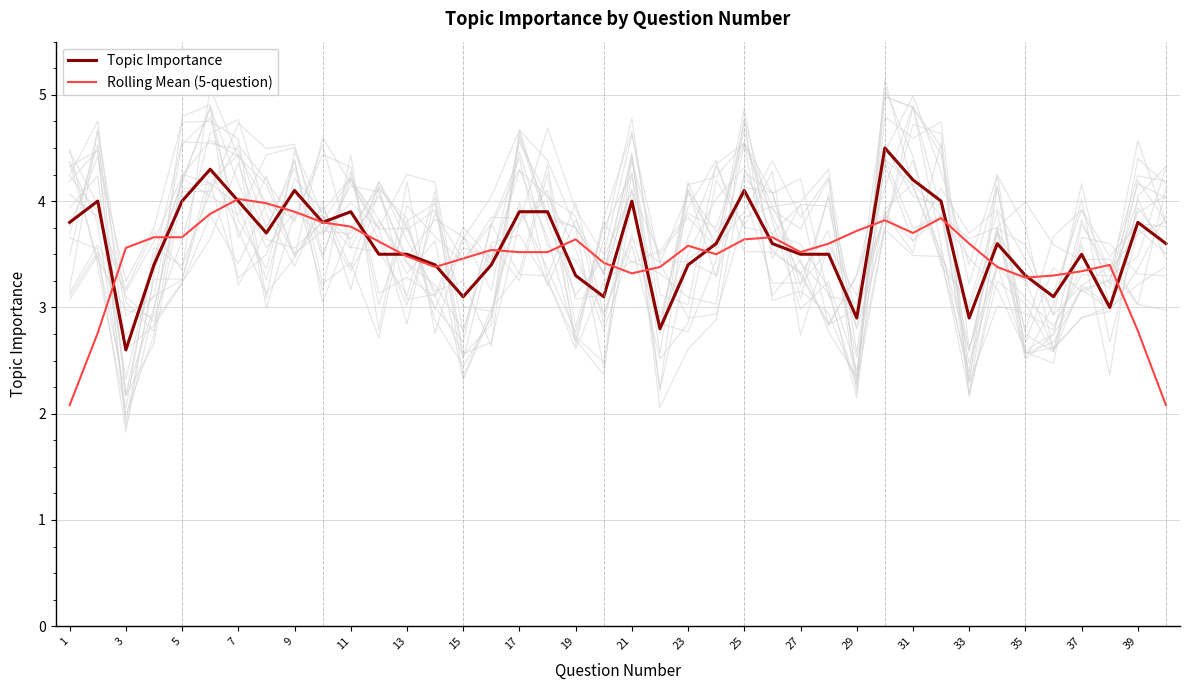

What is the lowest value of the Topic Importance series?

2.6